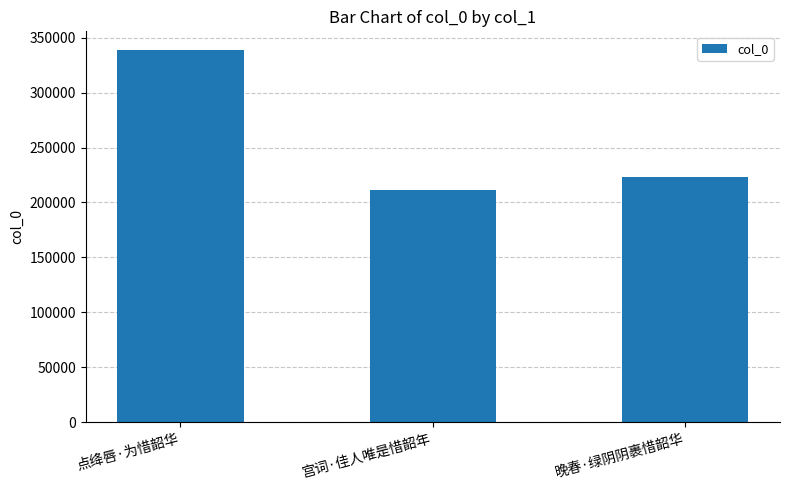

Which has a higher value, 晚春·绿阴阴裹惜韶华 or 点绛唇·为惜韶华?

点绛唇·为惜韶华